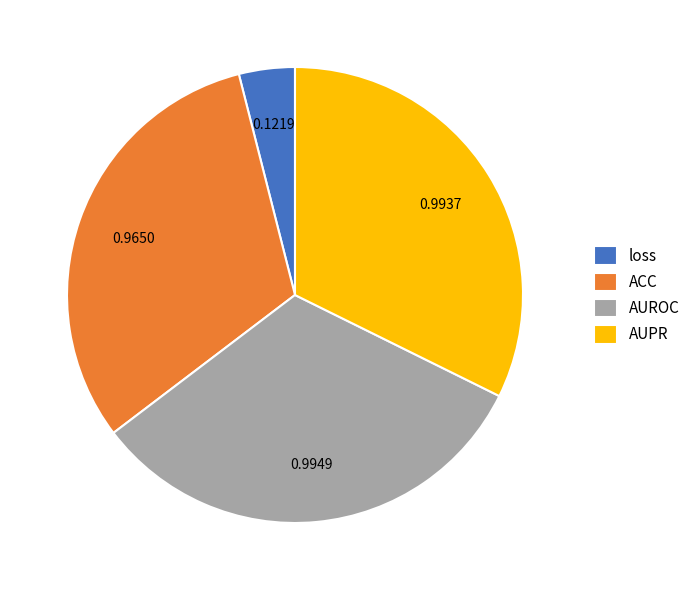

How many segments does this pie chart have?

4